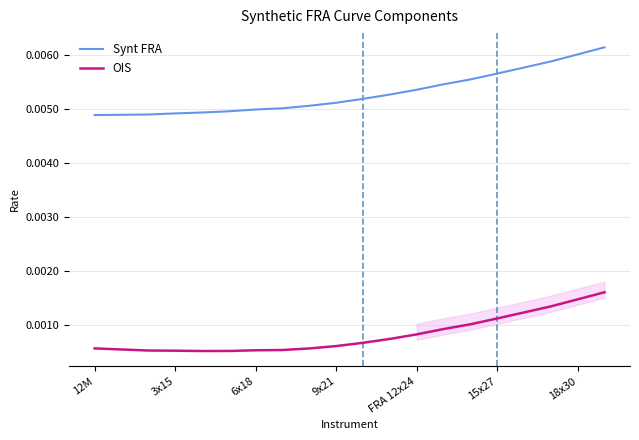

True or false: OIS and Synt FRA intersect in this chart.

False